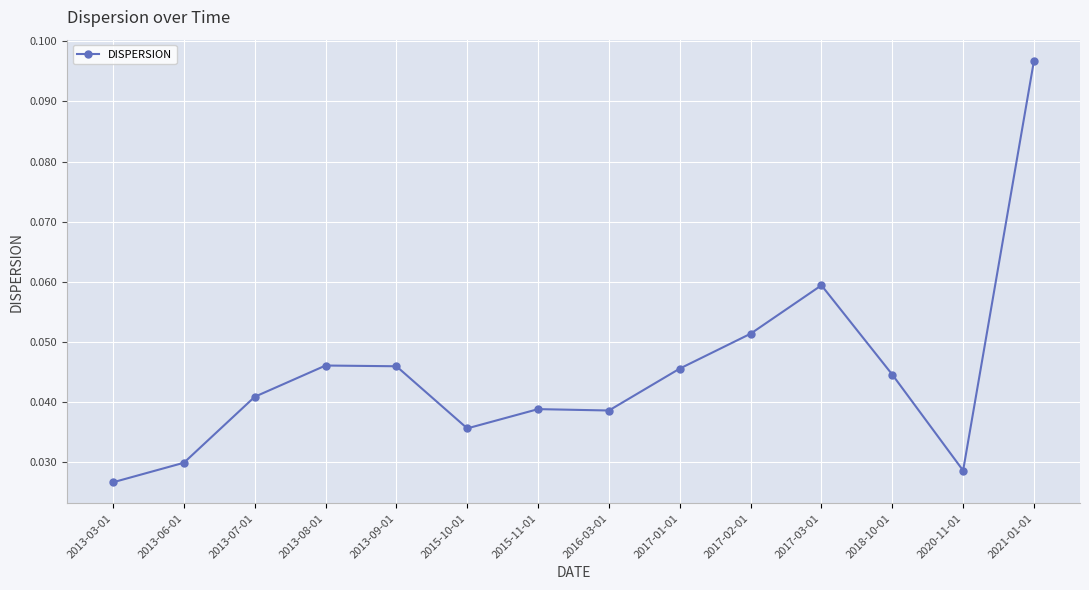

Between 2013-03-01 and 2017-03-01, which is larger?

2017-03-01